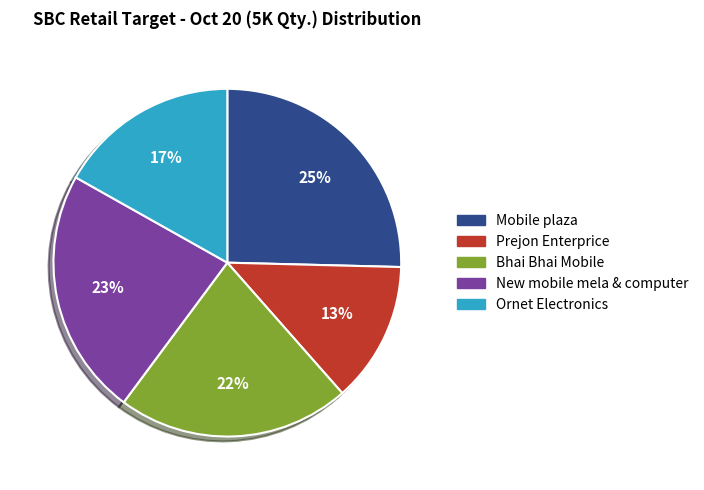

True or false: Ornet Electronics accounts for 17% of the total.

True